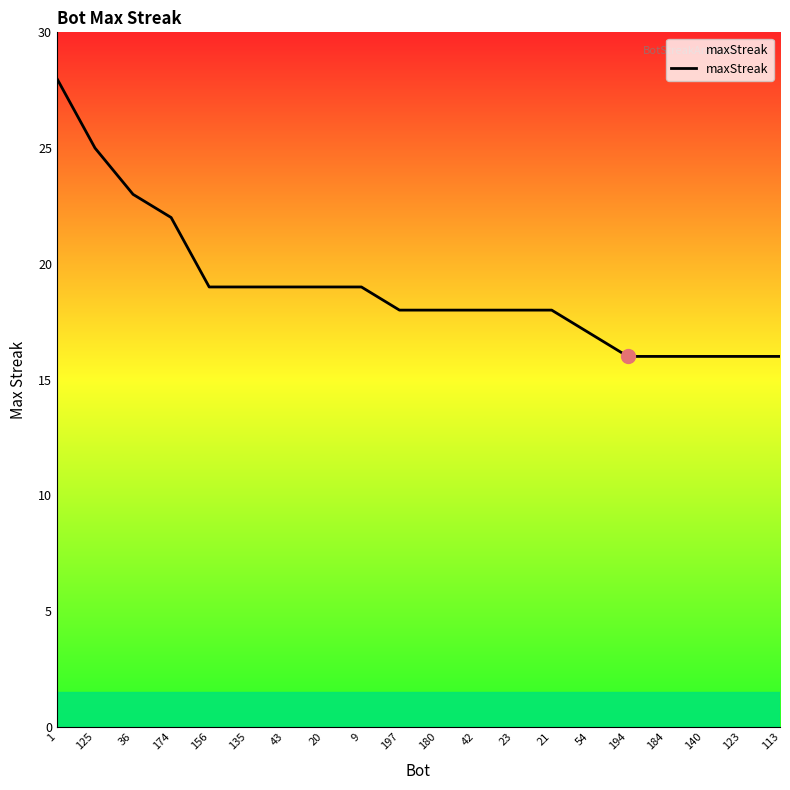

What is the ratio of the value at 113 to the value at 36?

0.7